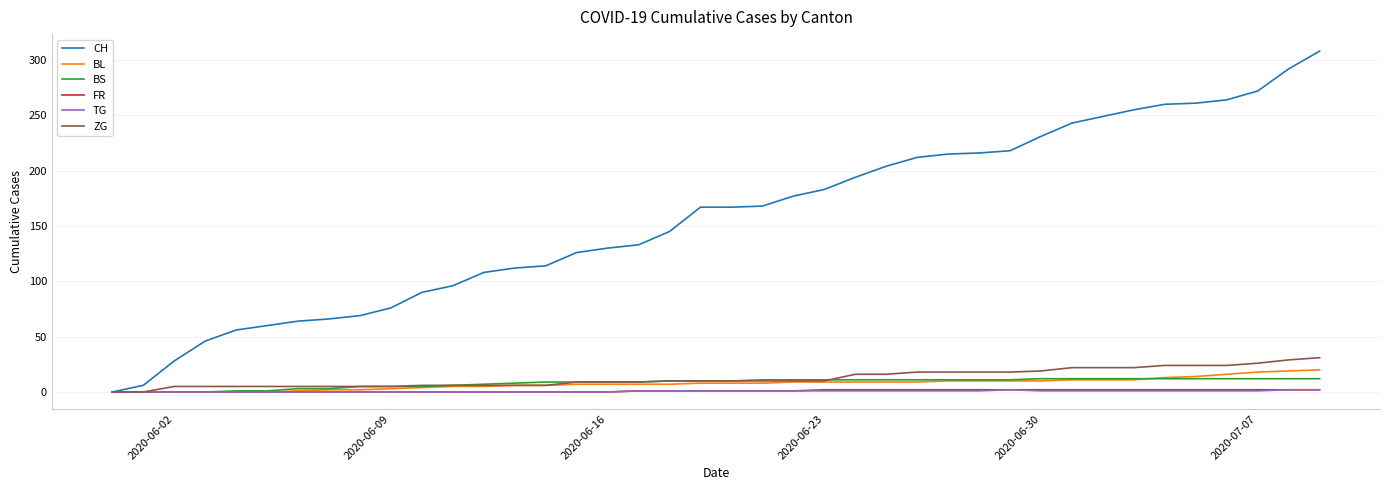

Which series has the widest spread of values?

CH